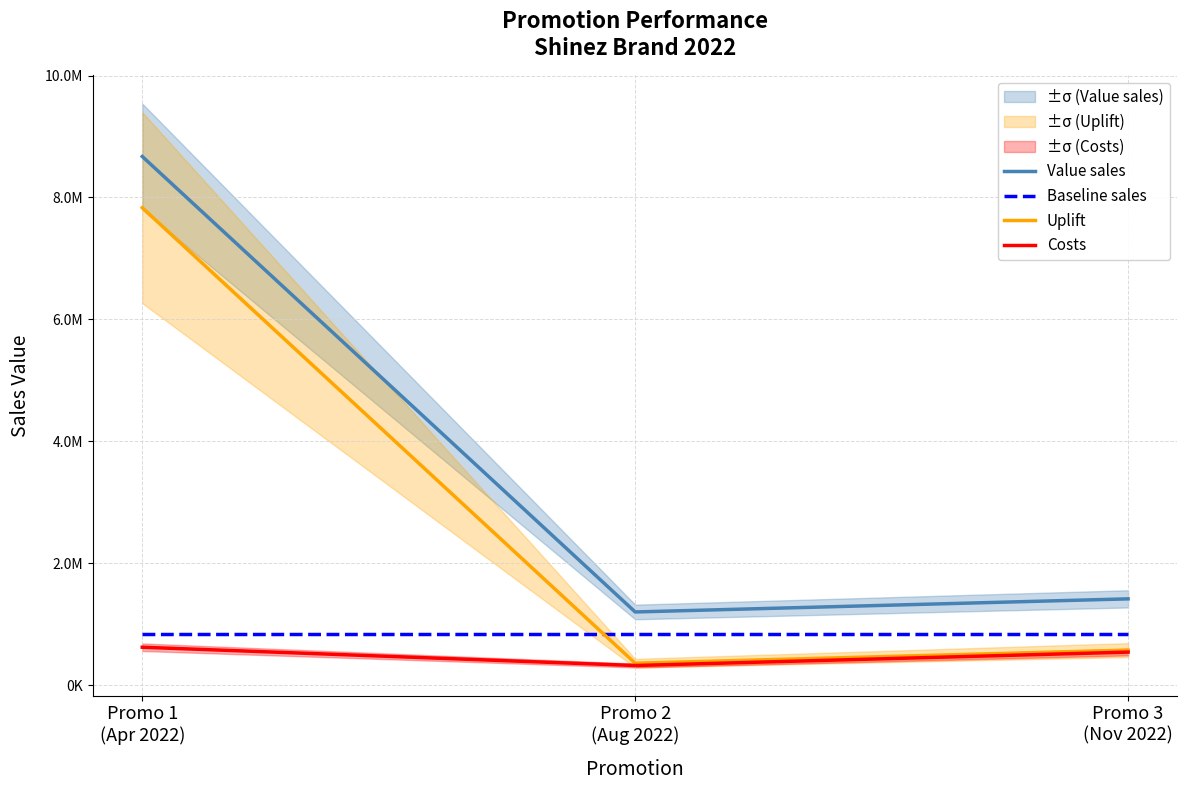

What is the minimum value shown in the chart?

320000.0